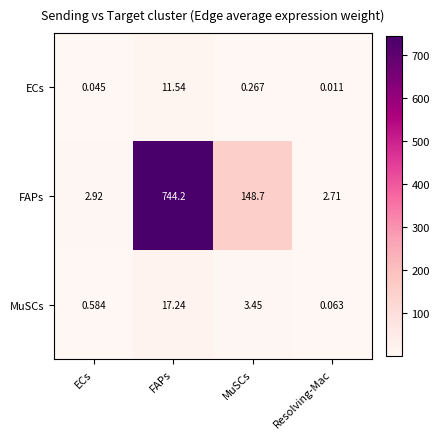

At which label is ECs closest to 5?

MuSCs